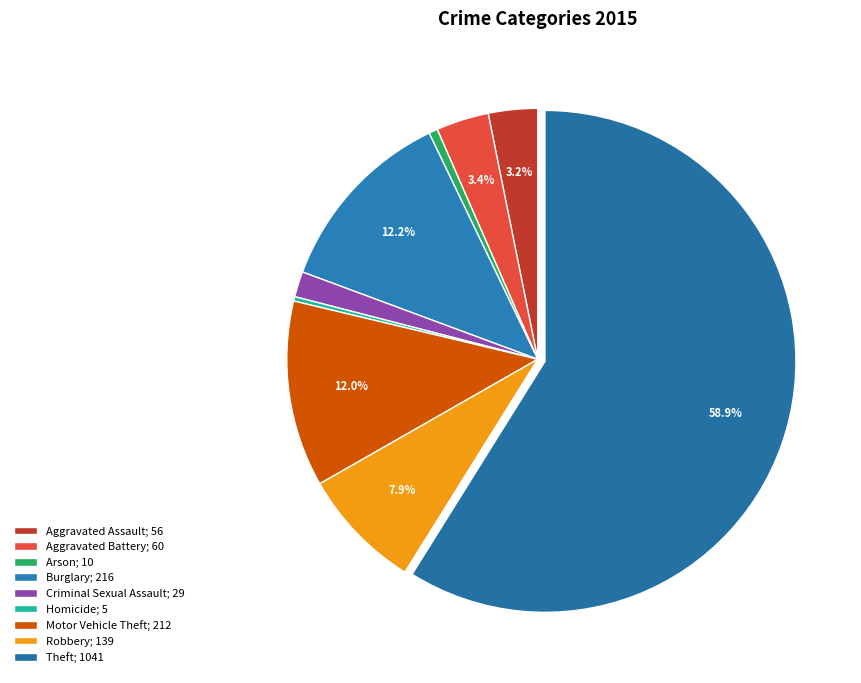

What is the change in value from Aggravated Assault to Criminal Sexual Assault?

-27